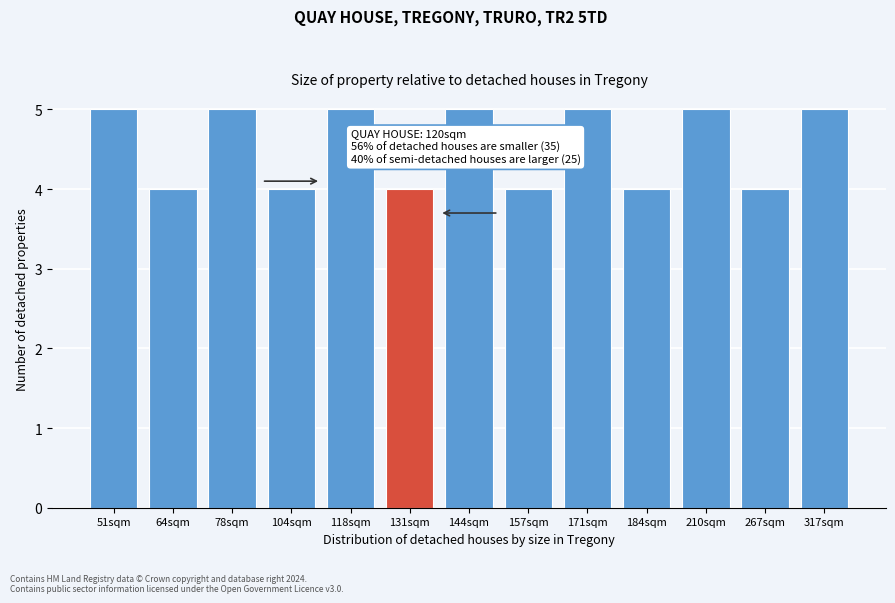

Reading left to right, transcribe all the data shown in this chart.

51sqm=5	64sqm=4	78sqm=5	104sqm=4	118sqm=5	131sqm=4	144sqm=5	157sqm=4	171sqm=5	184sqm=4	210sqm=5	267sqm=4	317sqm=5